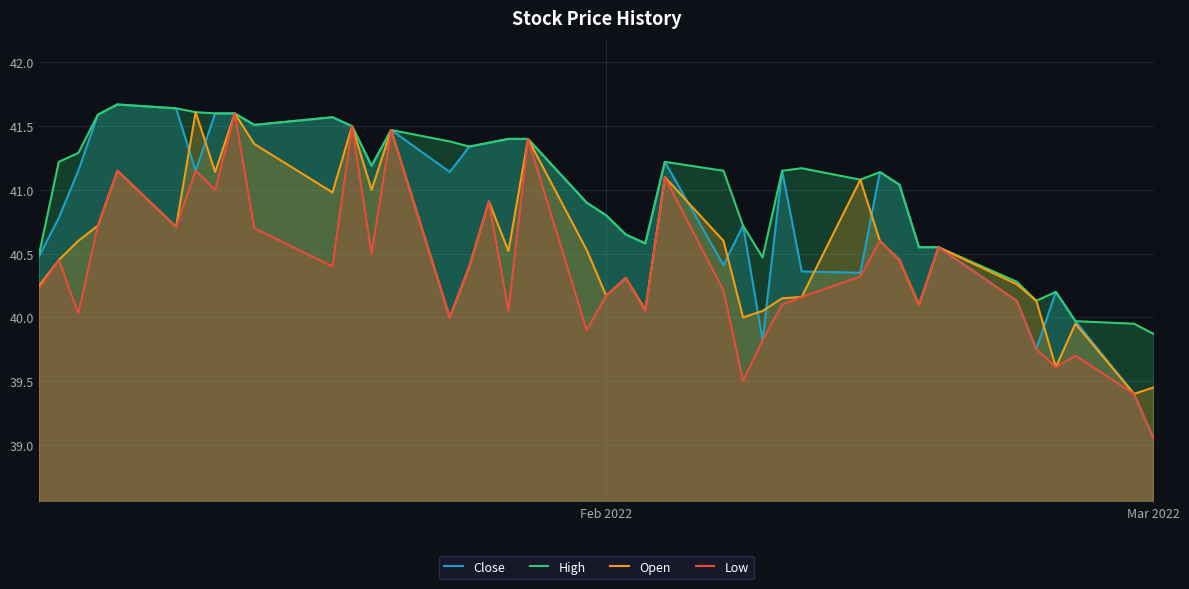

Rank the series by their average value, from lowest to highest.

Low, Open, Close, High